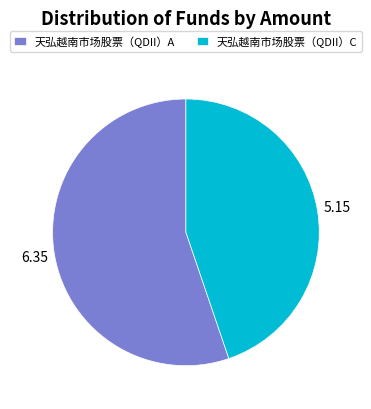

How many segments does this pie chart have?

2